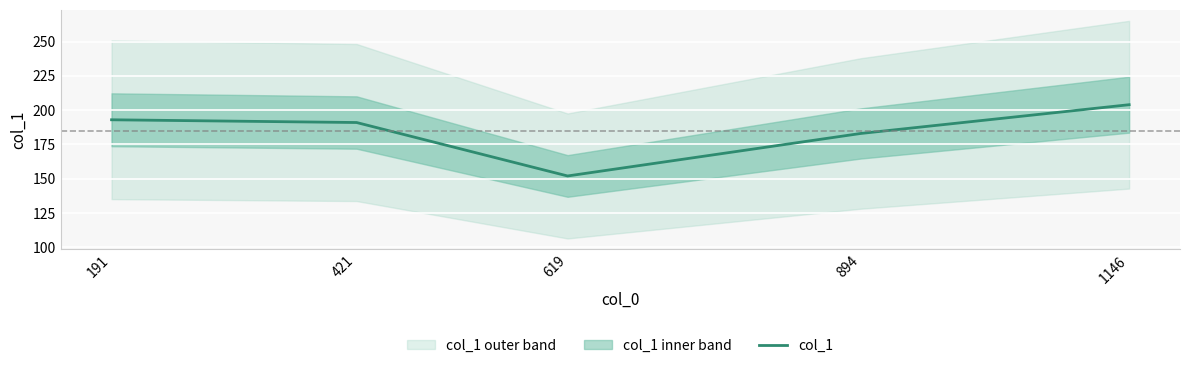

At which label does the data first exceed 191?

191